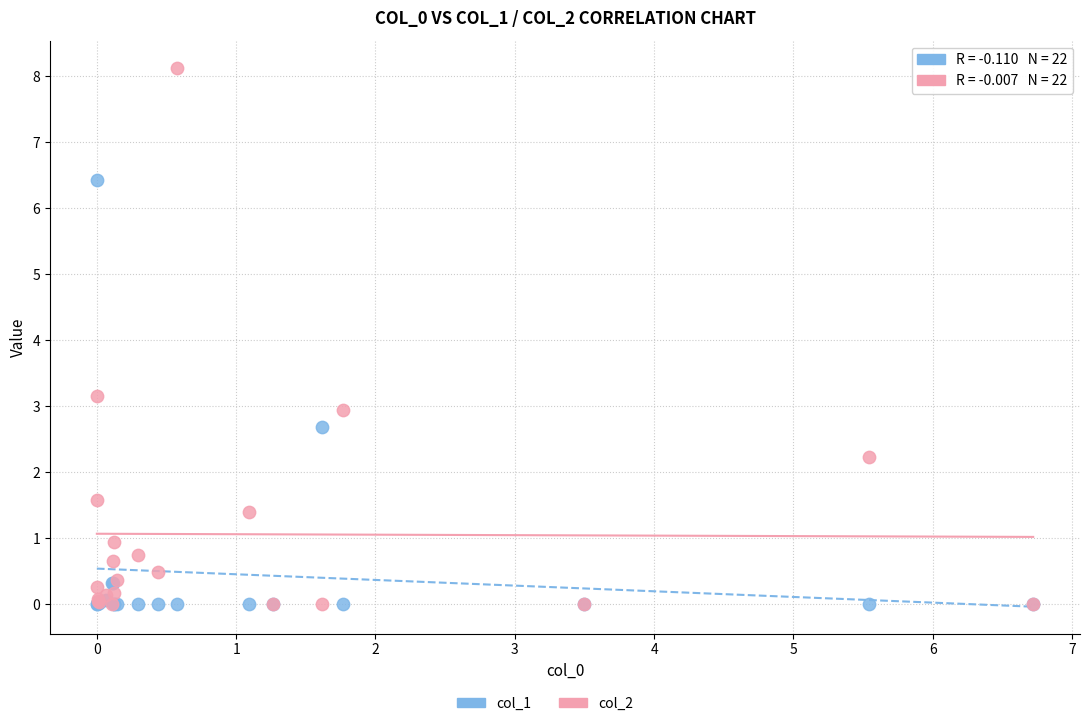

In the col_2 series, what Y value is closest to 4?

3.2